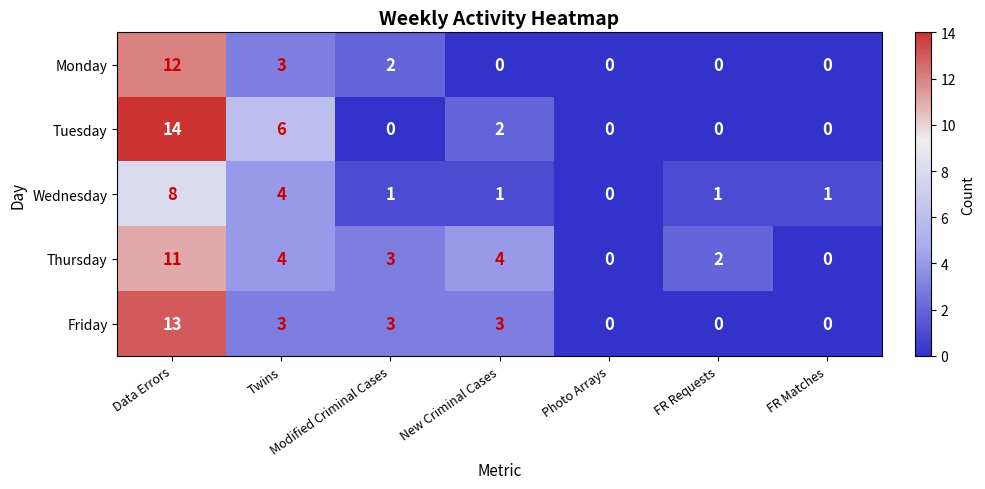

Which category has the highest value across all series?

Data Errors